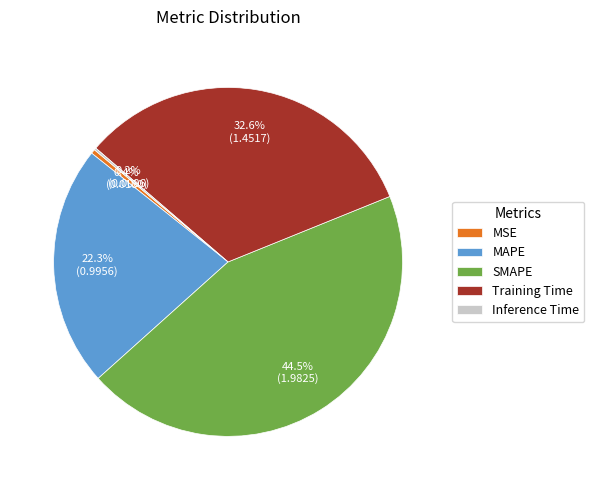

Is the sum of SMAPE and MSE greater than half?

No